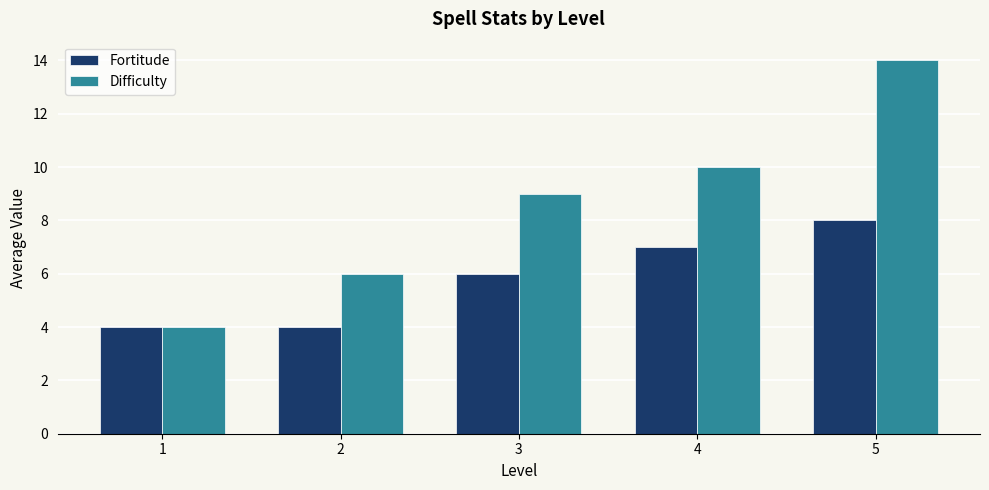

Reading left to right, extract all data points from this chart.

Fortitude: 1=4	2=4	3=6	4=7	5=8
Difficulty: 1=4	2=6	3=9	4=10	5=14